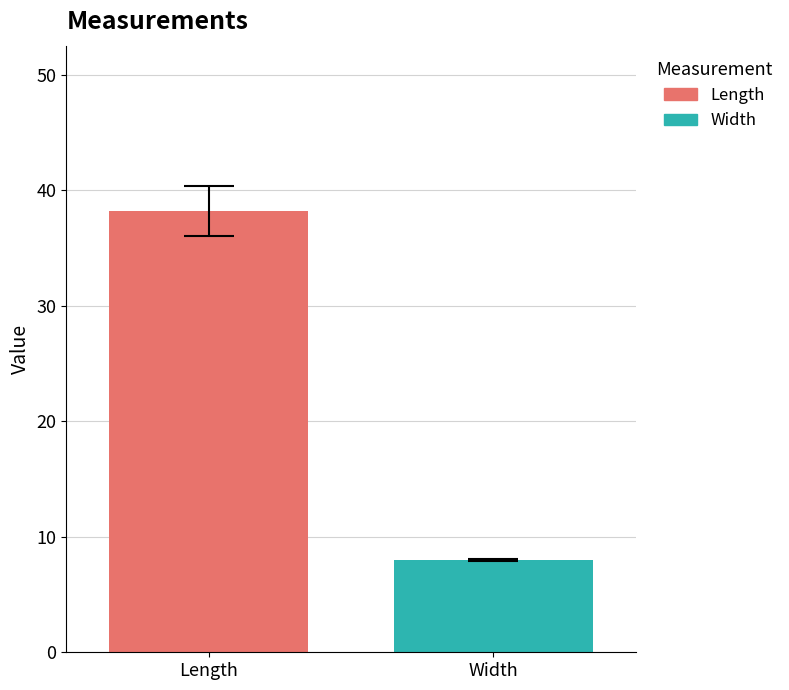

What is the maximum value shown in the chart?

38.2